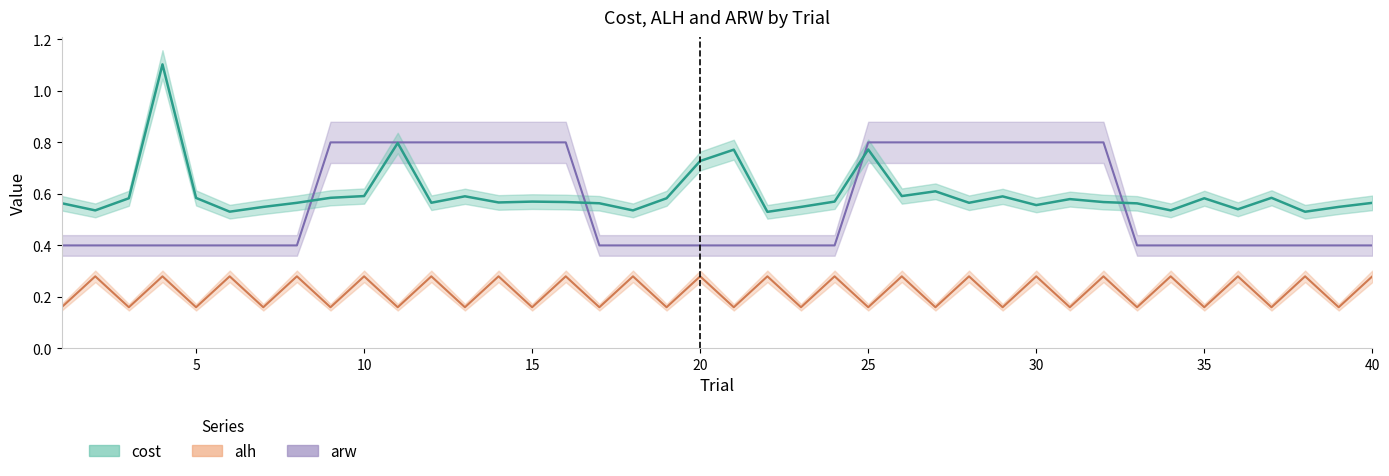

At which category does the chart reach its peak across all series?

4